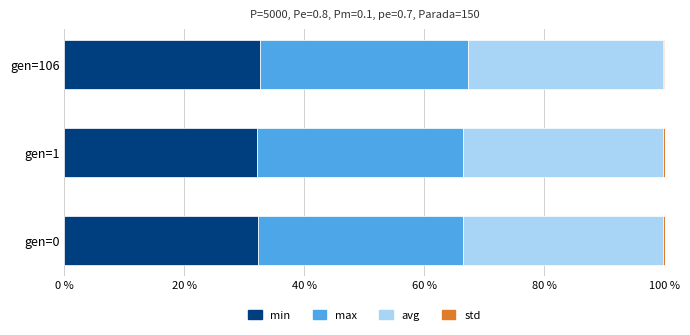

How many data points does each series have?

3